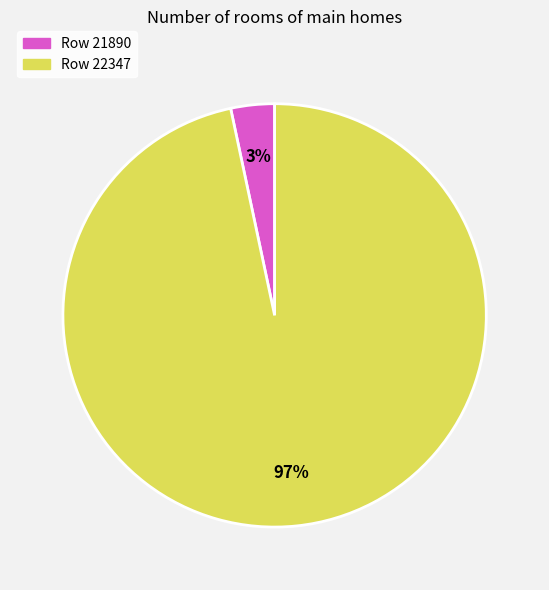

To the nearest percent, what is the average slice percentage?

50%